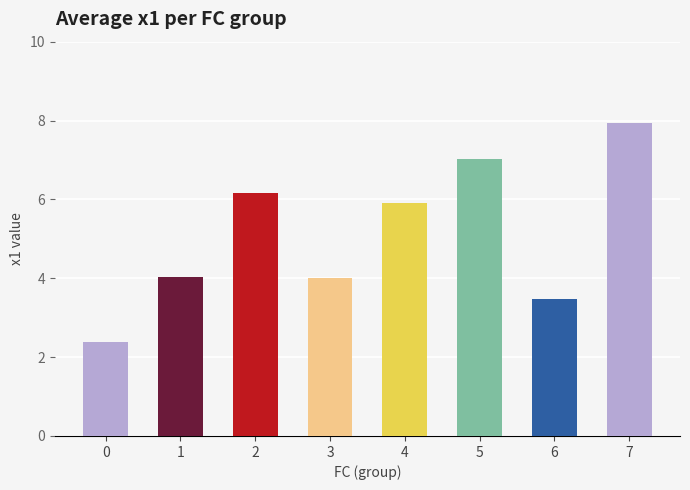

What is the difference between the maximum and minimum values?

5.5